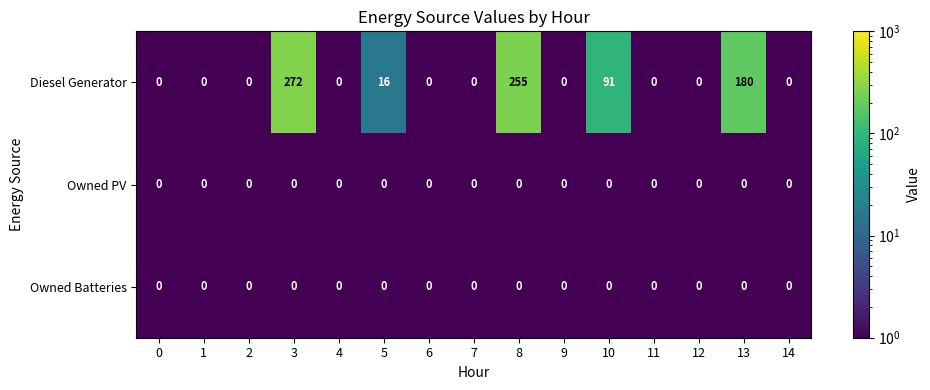

What is the difference between the maximum and minimum values in the Diesel Generator series?

272